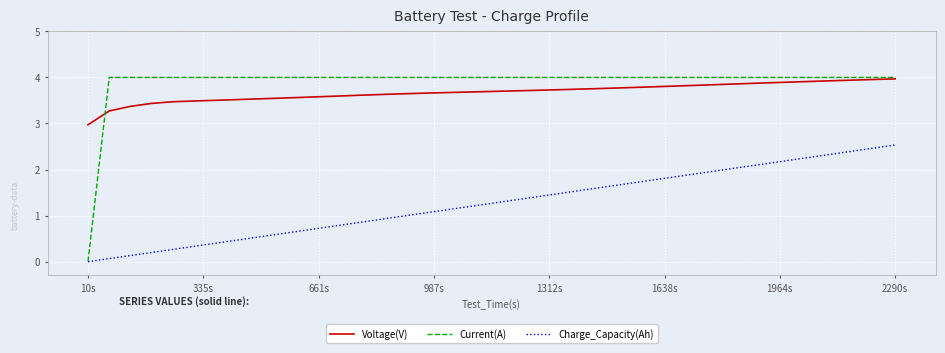

What is the greatest value displayed?

4.0